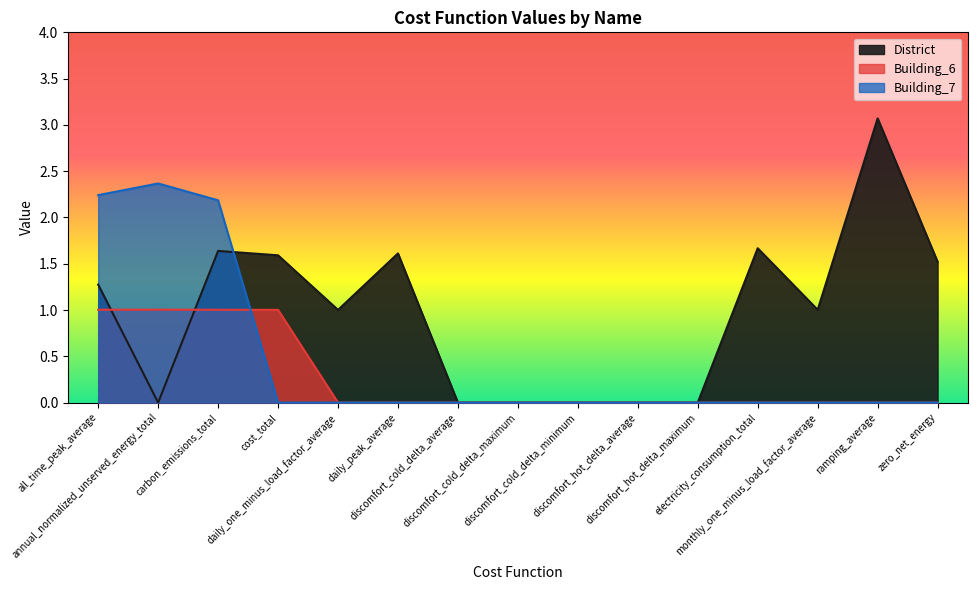

At how many categories does at least one series exceed 0?

10